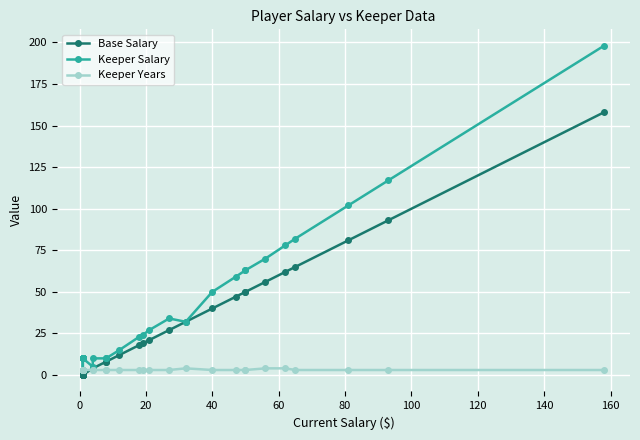

The Base Salary series shows 46 at 22. True or false?

False